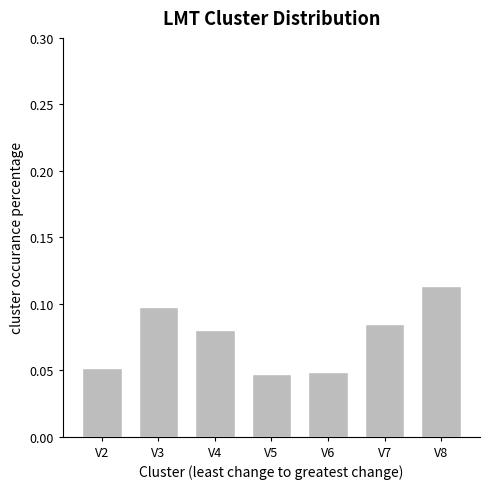

What is the sum of all values?

0.5